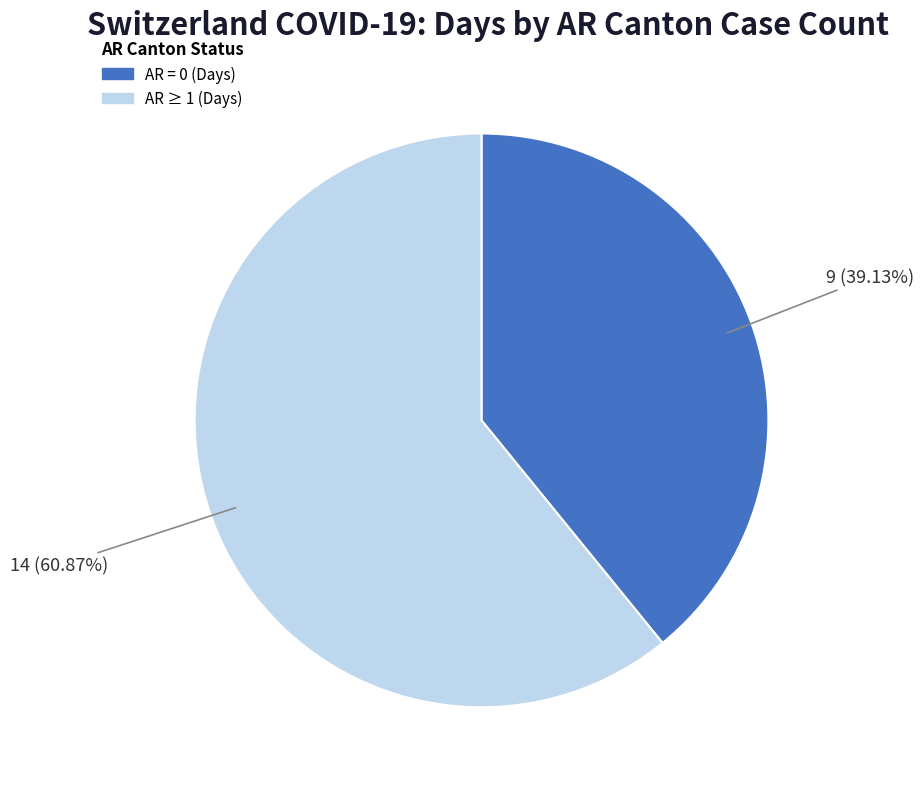

How many slices are in this pie chart?

2